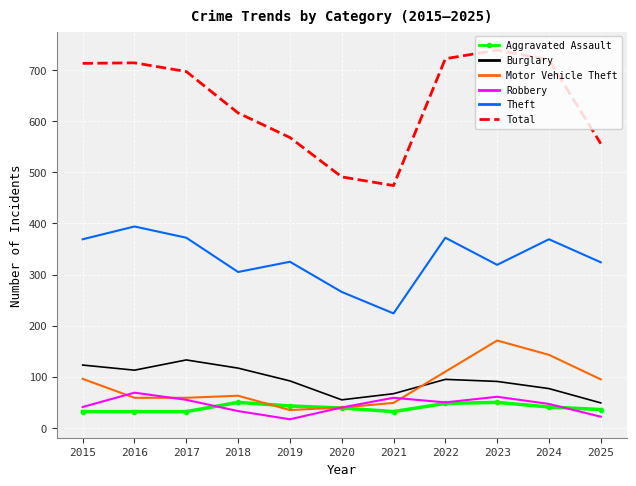

True or false: Aggravated Assault has a value of 11 at 2019.

False